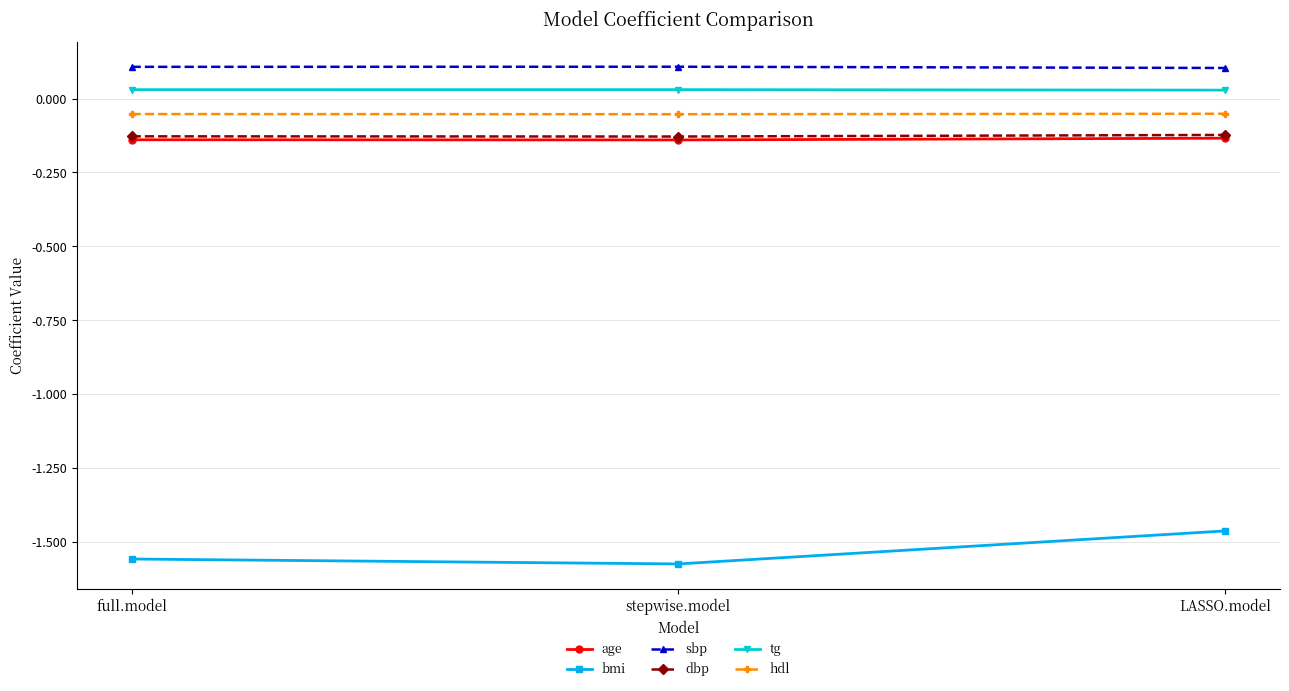

How many sbp values are between 0 and 1?

3